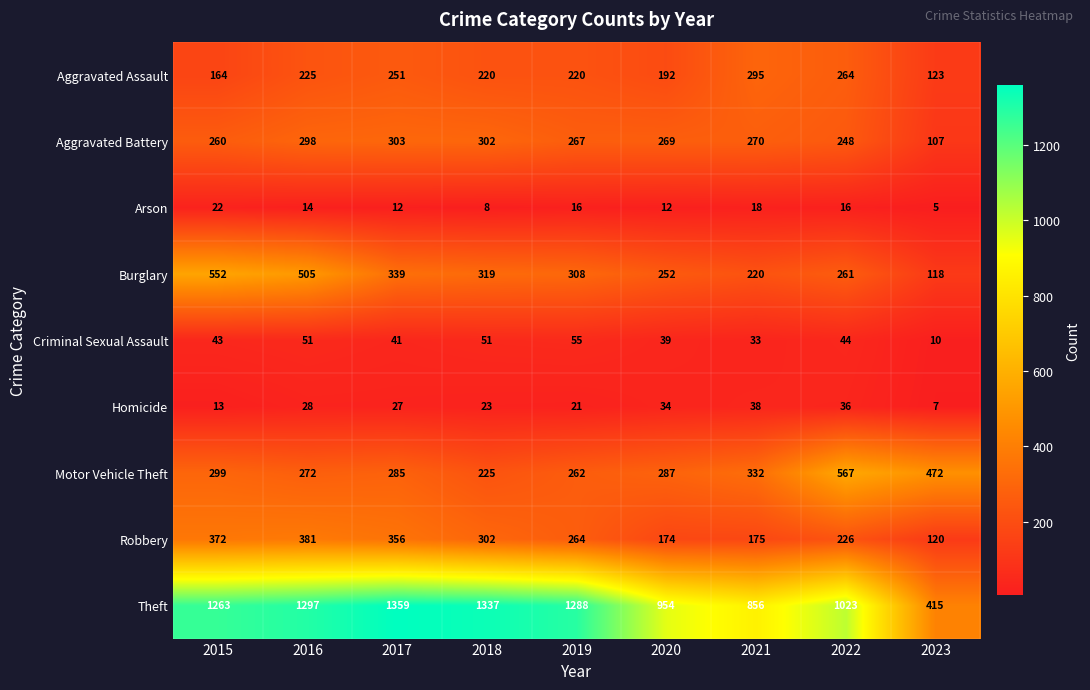

Which series has the largest total across all categories?

Theft